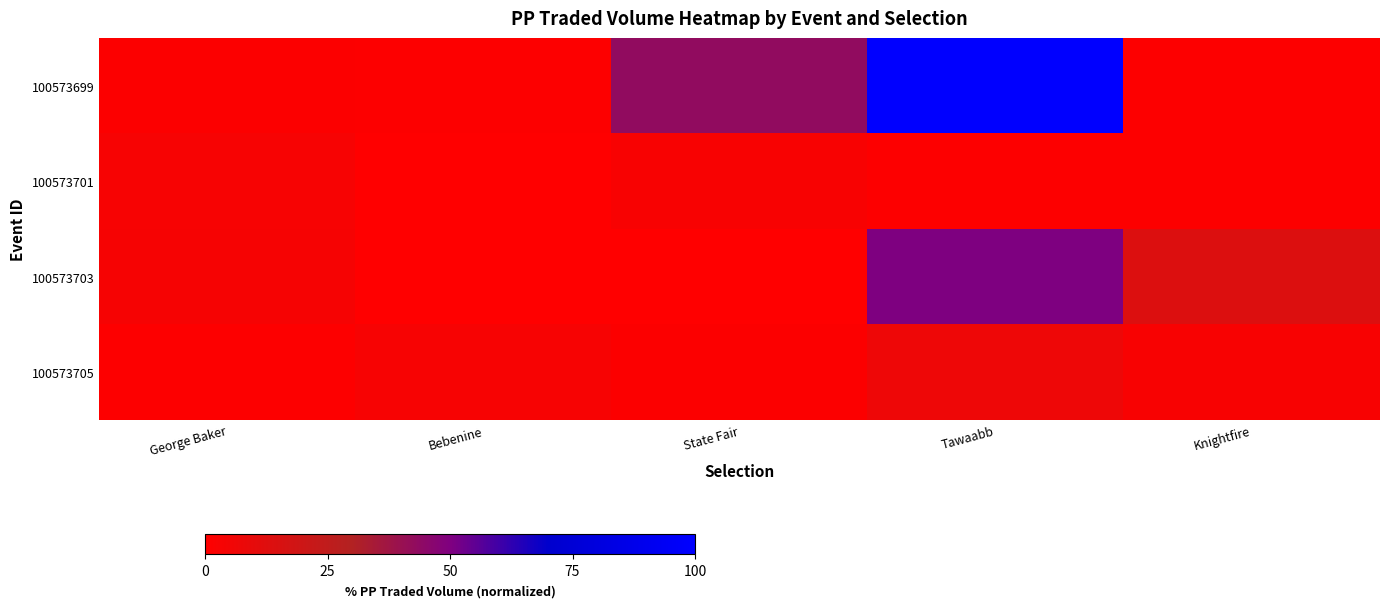

How many data points does each series have?

5